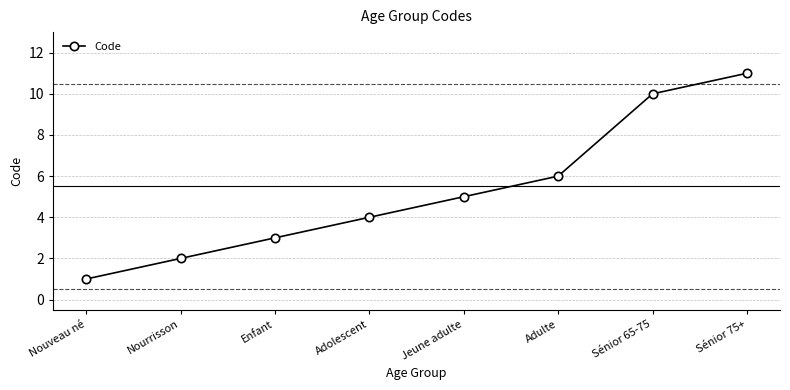

How many values are below 5?

4